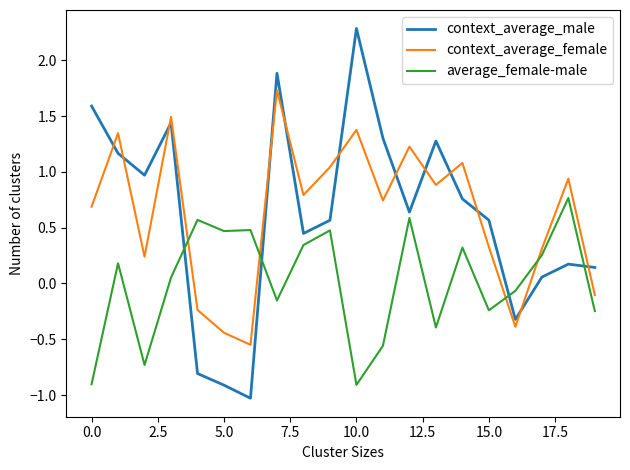

Which series has the widest spread of values?

context_average_male